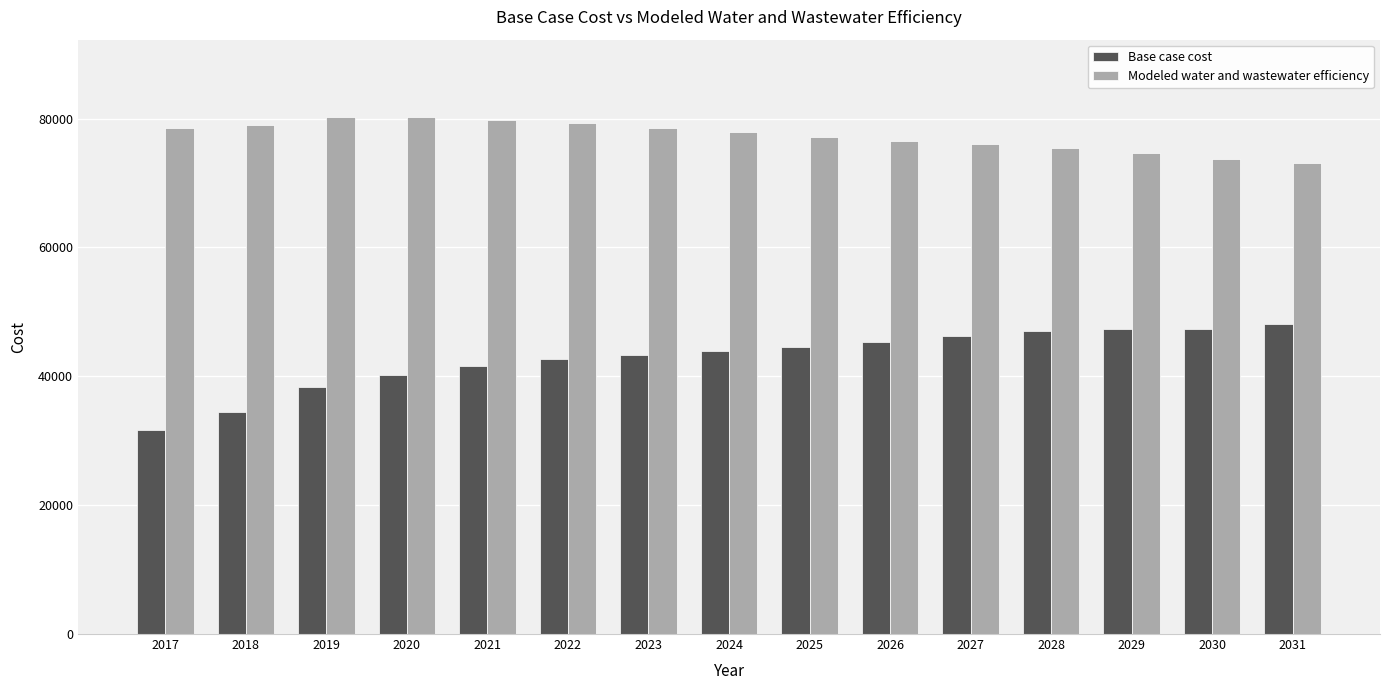

Read the Base case cost value at 2030.

47400.1